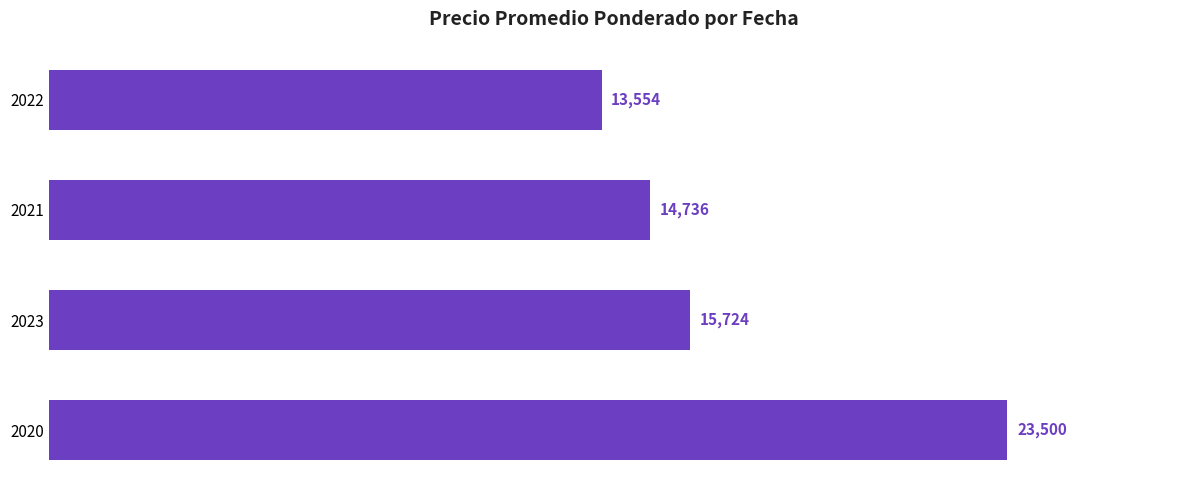

What is the maximum value shown in the chart?

23500